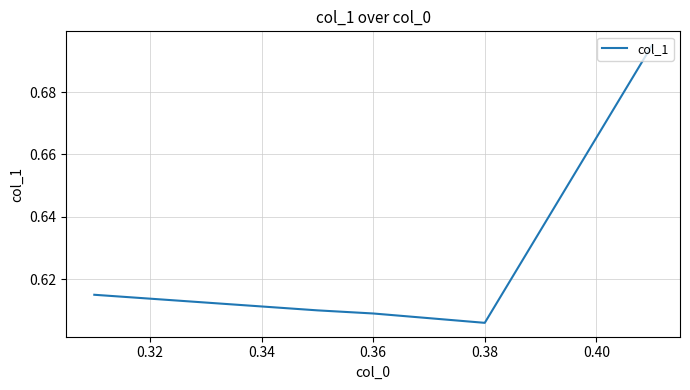

How many interior local valleys (lower than both neighbors) does the data have?

1